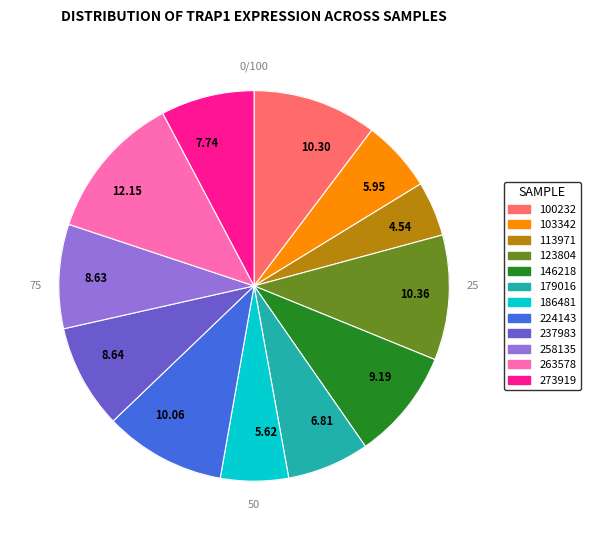

Does any single category account for the majority?

No